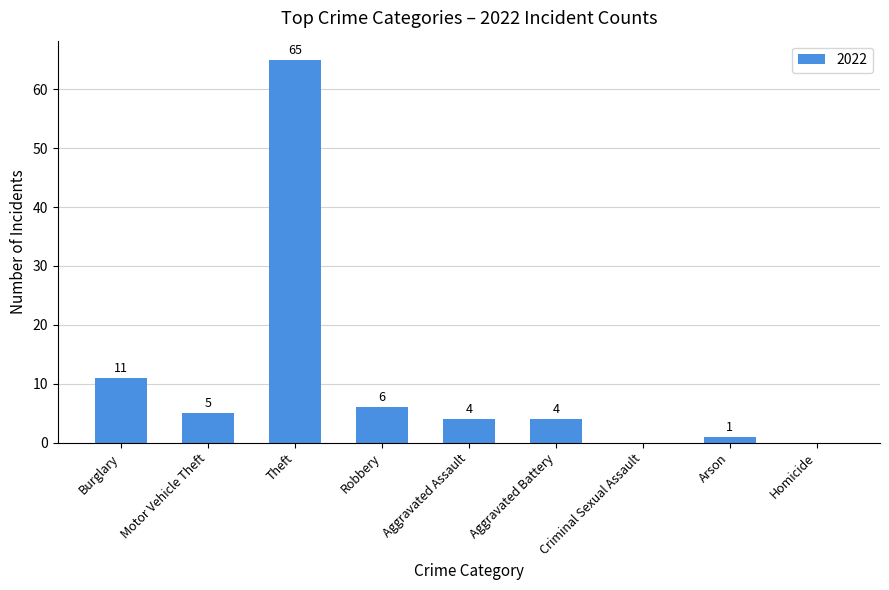

What is the maximum value shown in the chart?

65